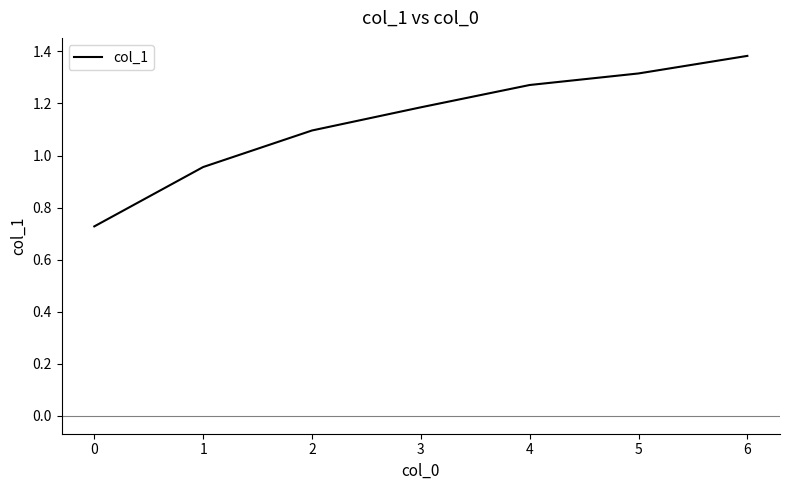

What is the sum of all values?

7.9